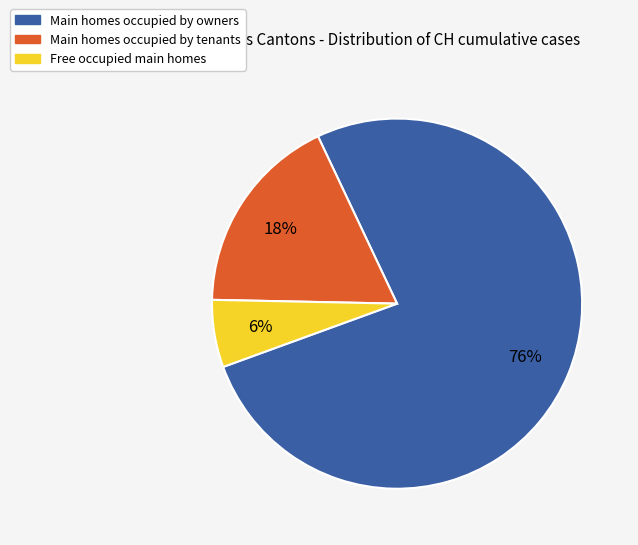

To the nearest percent, what is the average slice percentage?

33%